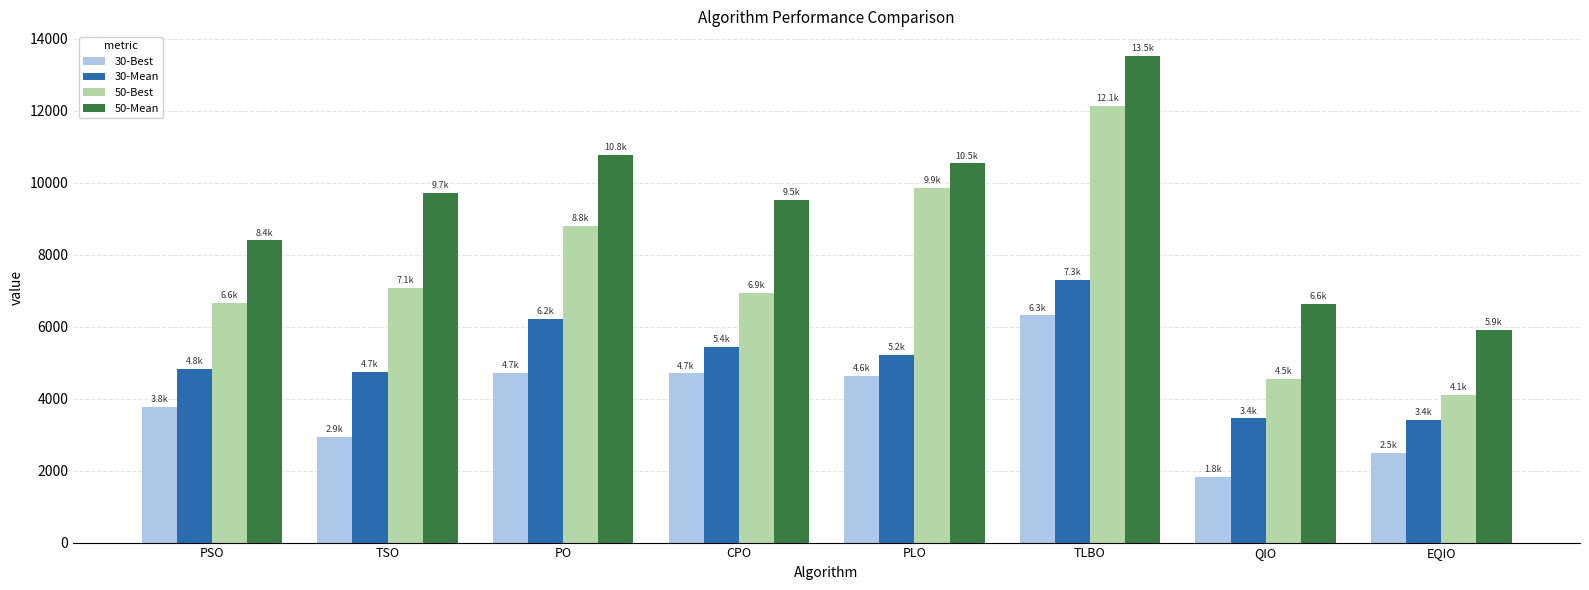

What is the difference between the maximum and minimum values in the 50-Mean series?

7632.1